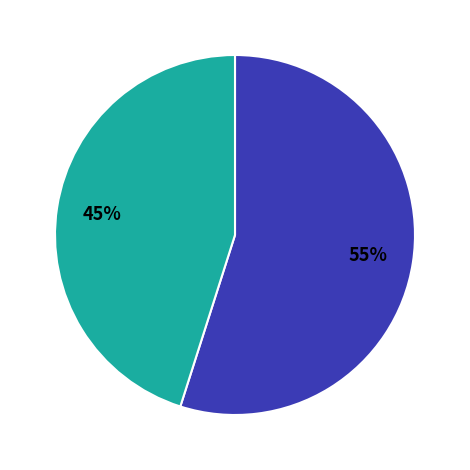

To the nearest percent, what is the difference between the largest and smallest slice percentages?

10%